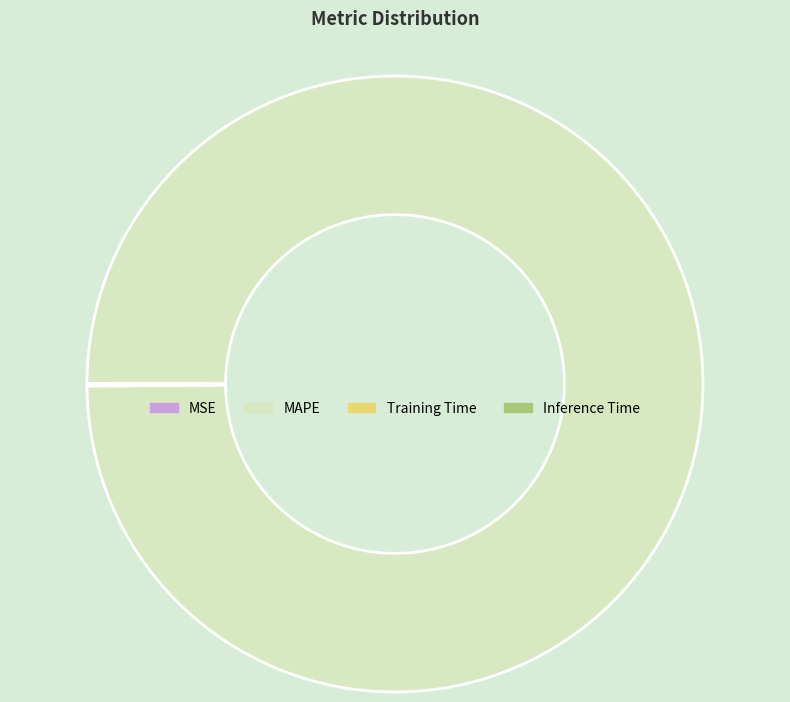

What is the majority slice?

MAPE